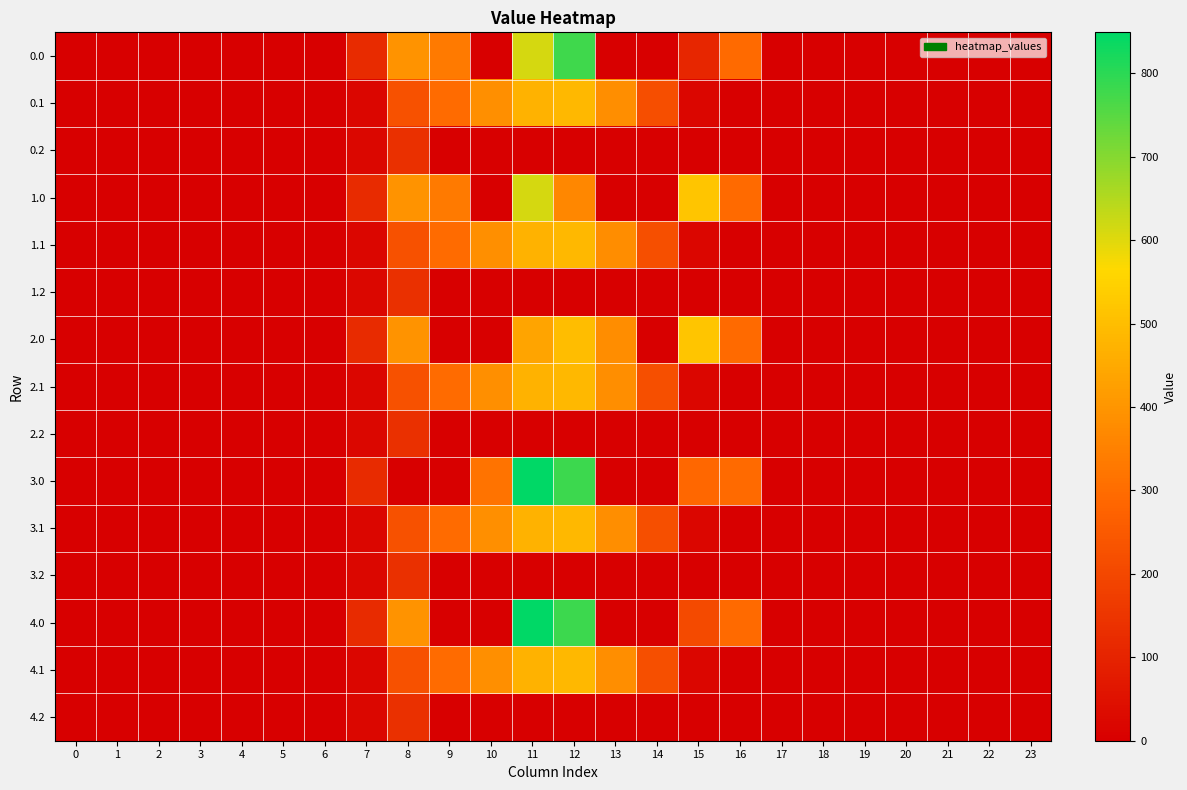

Reading left to right, list all the values displayed in this chart.

0.0: 0=0.0	1=0.0	2=0.0	3=0.0	4=0.0	5=0.0	6=0.0	7=120.6	8=394.8	9=333.8	10=0.0	11=613.0	12=779.5	13=0.0	14=0.0	15=106.4	16=294.5	17=0.0	18=0.0	19=0.0	20=0.0	21=0.0	22=0.0	23=0.0
0.1: 0=0.0	1=0.0	2=0.0	3=0.0	4=0.0	5=0.0	6=0.0	7=17.7	8=227.5	9=295.9	10=388.1	11=471.7	12=485.4	13=382.7	14=217.6	15=17.3	16=0.0	17=0.0	18=0.0	19=0.0	20=0.0	21=0.0	22=0.0	23=0.0
0.2: 0=0.0	1=0.0	2=0.0	3=0.0	4=0.0	5=0.0	6=0.0	7=22.3	8=134.2	9=0.0	10=0.0	11=0.0	12=0.0	13=0.0	14=0.0	15=0.0	16=0.0	17=0.0	18=0.0	19=0.0	20=0.0	21=0.0	22=0.0	23=0.0
1.0: 0=0.0	1=0.0	2=0.0	3=0.0	4=0.0	5=0.0	6=0.0	7=120.6	8=394.8	9=333.8	10=0.0	11=613.0	12=367.5	13=0.0	14=0.0	15=518.4	16=294.5	17=0.0	18=0.0	19=0.0	20=0.0	21=0.0	22=0.0	23=0.0
1.1: 0=0.0	1=0.0	2=0.0	3=0.0	4=0.0	5=0.0	6=0.0	7=17.7	8=227.5	9=295.9	10=388.1	11=471.7	12=485.4	13=381.1	14=219.2	15=17.3	16=0.0	17=0.0	18=0.0	19=0.0	20=0.0	21=0.0	22=0.0	23=0.0
1.2: 0=0.0	1=0.0	2=0.0	3=0.0	4=0.0	5=0.0	6=0.0	7=22.3	8=134.2	9=0.0	10=0.0	11=0.0	12=0.0	13=0.0	14=0.0	15=0.0	16=0.0	17=0.0	18=0.0	19=0.0	20=0.0	21=0.0	22=0.0	23=0.0
2.0: 0=0.0	1=0.0	2=0.0	3=0.0	4=0.0	5=0.0	6=0.0	7=120.6	8=395.8	9=0.0	10=0.0	11=436.3	12=500.3	13=379.6	14=0.0	15=519.4	16=294.5	17=0.0	18=0.0	19=0.0	20=0.0	21=0.0	22=0.0	23=0.0
2.1: 0=0.0	1=0.0	2=0.0	3=0.0	4=0.0	5=0.0	6=0.0	7=17.7	8=227.5	9=295.9	10=388.1	11=471.7	12=485.4	13=382.7	14=219.2	15=17.3	16=0.0	17=0.0	18=0.0	19=0.0	20=0.0	21=0.0	22=0.0	23=0.0
2.2: 0=0.0	1=0.0	2=0.0	3=0.0	4=0.0	5=0.0	6=0.0	7=22.3	8=134.2	9=0.0	10=0.0	11=0.0	12=0.0	13=0.0	14=0.0	15=0.0	16=0.0	17=0.0	18=0.0	19=0.0	20=0.0	21=0.0	22=0.0	23=0.0
3.0: 0=0.0	1=0.0	2=0.0	3=0.0	4=0.0	5=0.0	6=0.0	7=120.6	8=0.0	9=0.0	10=315.9	11=849.3	12=780.5	13=0.0	14=0.0	15=285.8	16=294.5	17=0.0	18=0.0	19=0.0	20=0.0	21=0.0	22=0.0	23=0.0
3.1: 0=0.0	1=0.0	2=0.0	3=0.0	4=0.0	5=0.0	6=0.0	7=17.7	8=227.5	9=295.9	10=388.1	11=471.7	12=485.4	13=382.7	14=219.2	15=17.3	16=0.0	17=0.0	18=0.0	19=0.0	20=0.0	21=0.0	22=0.0	23=0.0
3.2: 0=0.0	1=0.0	2=0.0	3=0.0	4=0.0	5=0.0	6=0.0	7=22.3	8=134.2	9=0.0	10=0.0	11=0.0	12=0.0	13=0.0	14=0.0	15=0.0	16=0.0	17=0.0	18=0.0	19=0.0	20=0.0	21=0.0	22=0.0	23=0.0
4.0: 0=0.0	1=0.0	2=0.0	3=0.0	4=0.0	5=0.0	6=0.0	7=120.6	8=395.8	9=0.0	10=0.0	11=849.3	12=780.5	13=0.0	14=0.0	15=205.9	16=294.5	17=0.0	18=0.0	19=0.0	20=0.0	21=0.0	22=0.0	23=0.0
4.1: 0=0.0	1=0.0	2=0.0	3=0.0	4=0.0	5=0.0	6=0.0	7=17.7	8=227.5	9=295.9	10=388.1	11=471.7	12=485.4	13=382.7	14=219.2	15=17.3	16=0.0	17=0.0	18=0.0	19=0.0	20=0.0	21=0.0	22=0.0	23=0.0
4.2: 0=0.0	1=0.0	2=0.0	3=0.0	4=0.0	5=0.0	6=0.0	7=22.3	8=134.2	9=0.0	10=0.0	11=0.0	12=0.0	13=0.0	14=0.0	15=0.0	16=0.0	17=0.0	18=0.0	19=0.0	20=0.0	21=0.0	22=0.0	23=0.0